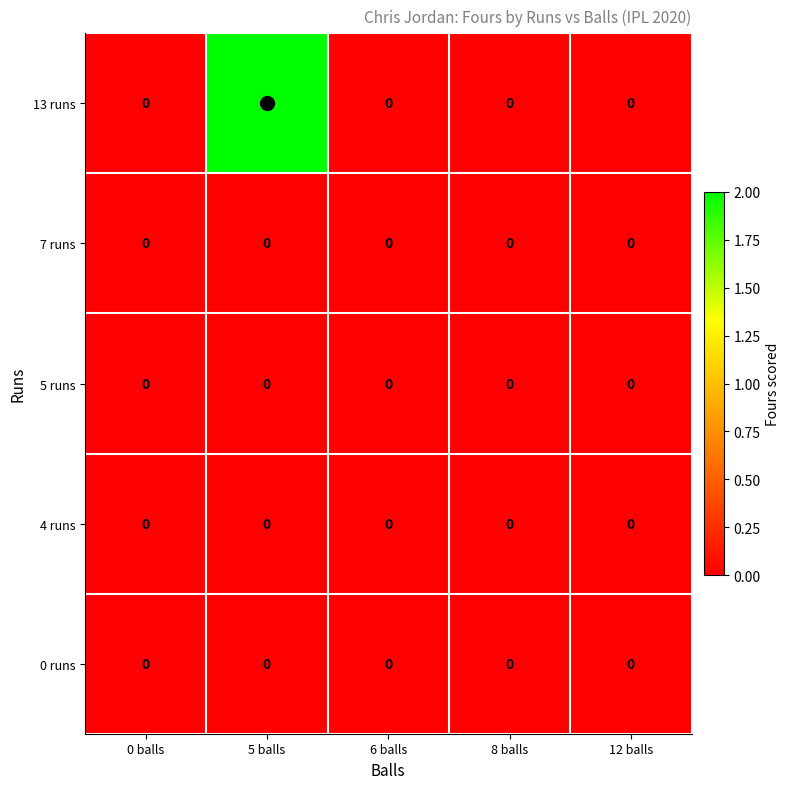

How many 13 runs values are between 0 and 1?

4